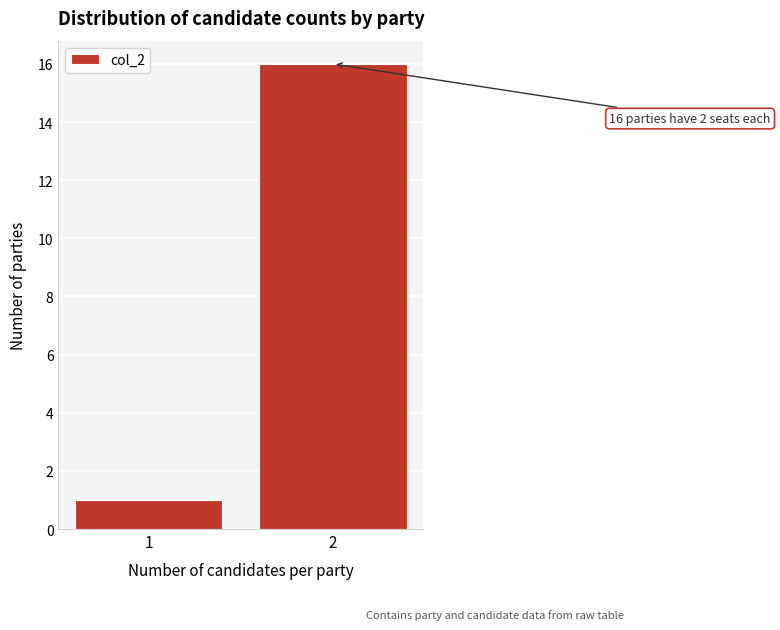

Reading right to left, transcribe all the data shown in this chart.

2=16	1=1